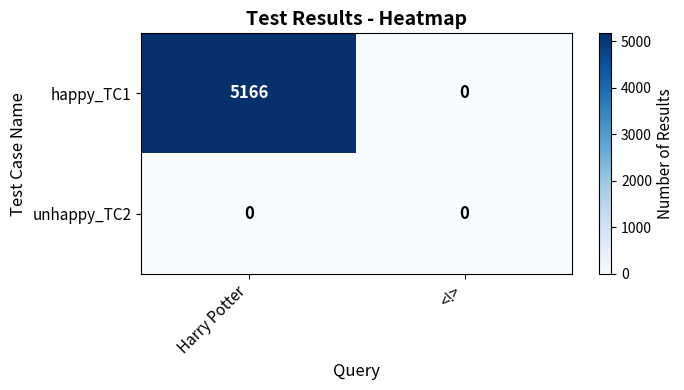

Rank the series by their maximum value, from lowest to highest.

unhappy_TC2, happy_TC1